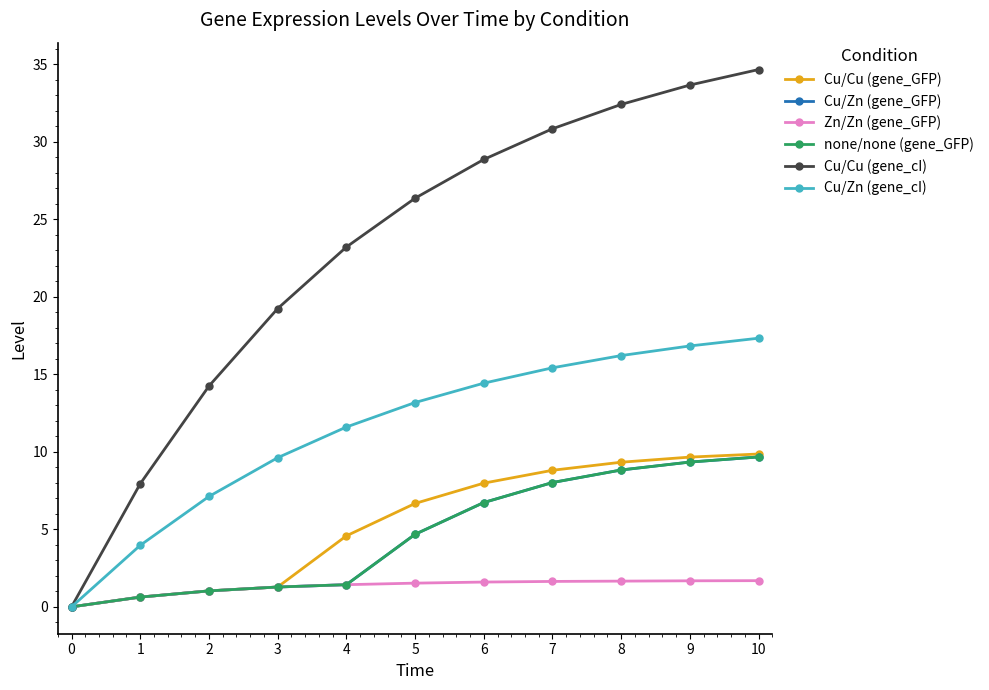

Does the chart have visible grid lines?

No